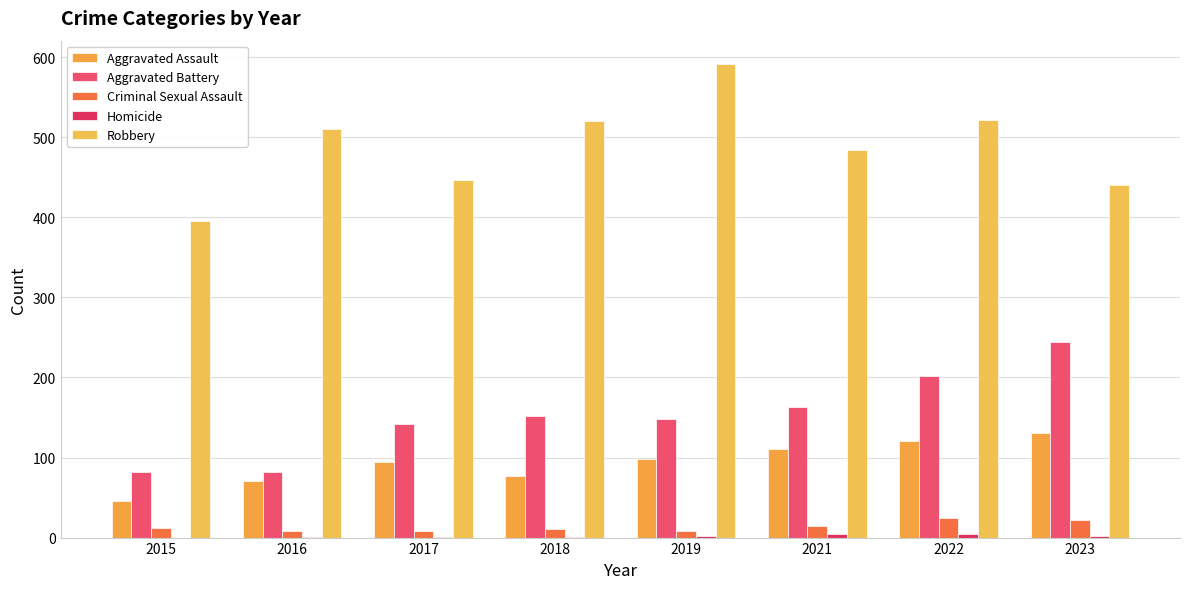

Between 2017 and 2022, which series saw the biggest shift?

Robbery